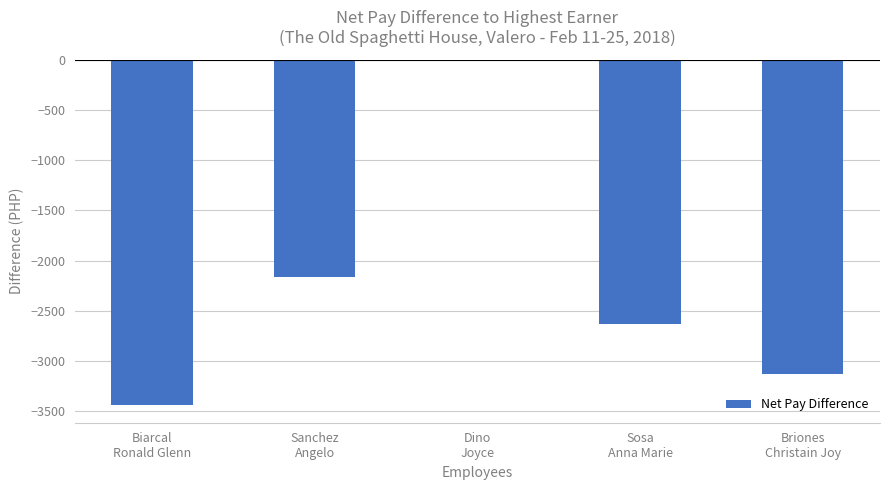

Which has a higher value, Briones
Christain Joy or Dino
Joyce?

Dino
Joyce